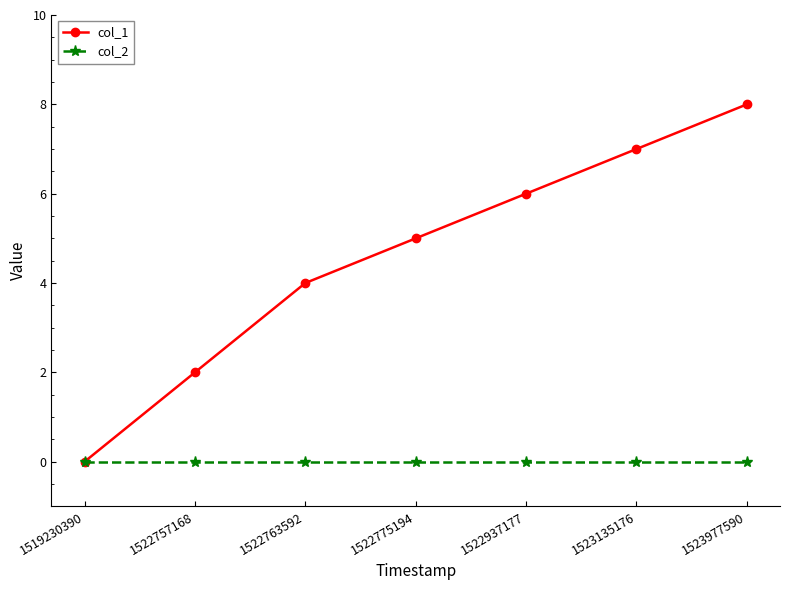

Rank the series by their maximum value, from highest to lowest.

col_1, col_2